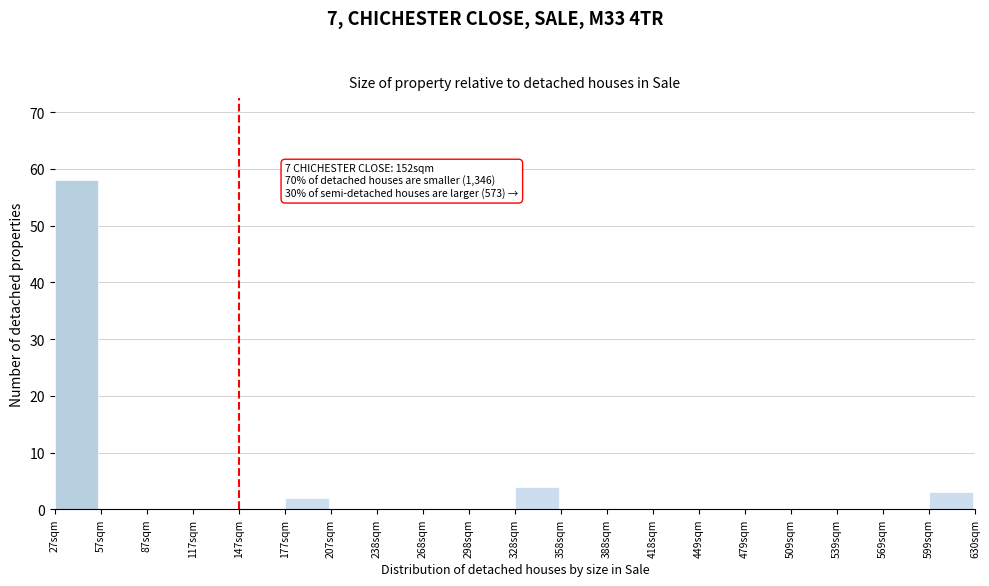

Which range on the x-axis has the tallest bar?

25 to 55